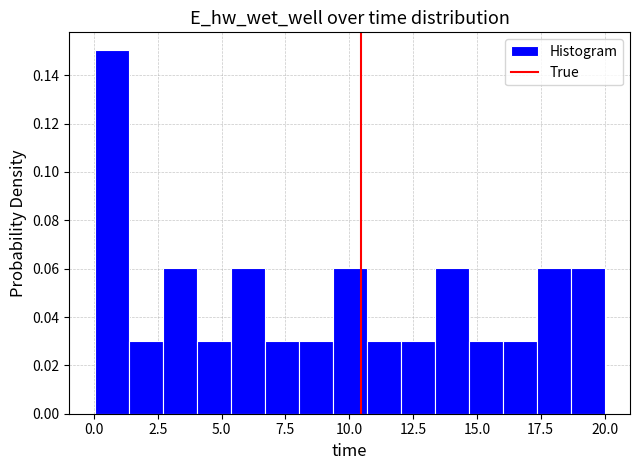

Read against the x-axis, roughly where is the centre of the tallest bar?

0.5